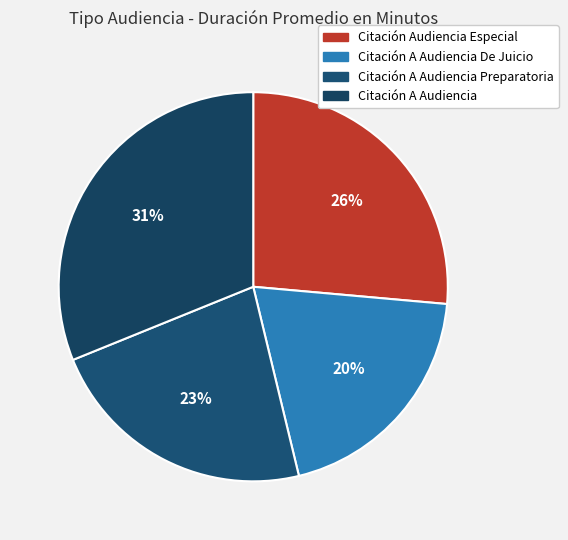

What is the largest slice in the pie chart?

Citación A Audiencia